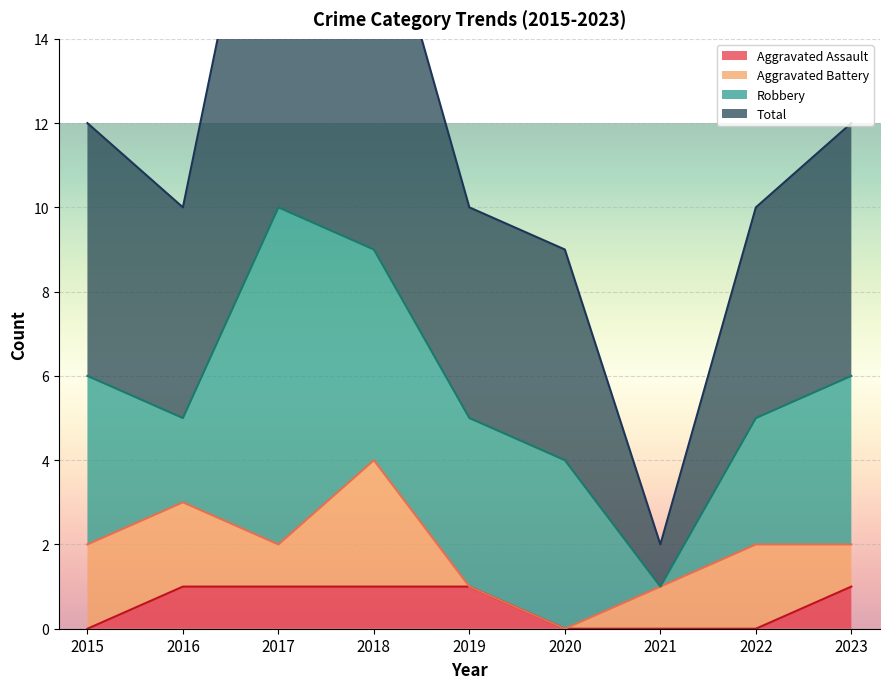

What is the difference between the highest and lowest values at 2020?

9